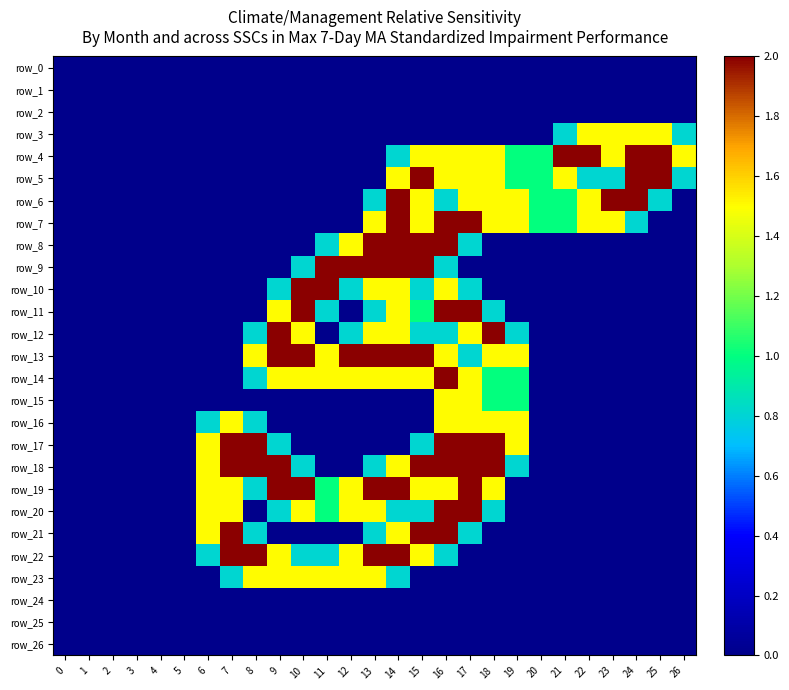

The value of row_17 at 0 is 1.0. True or false?

False